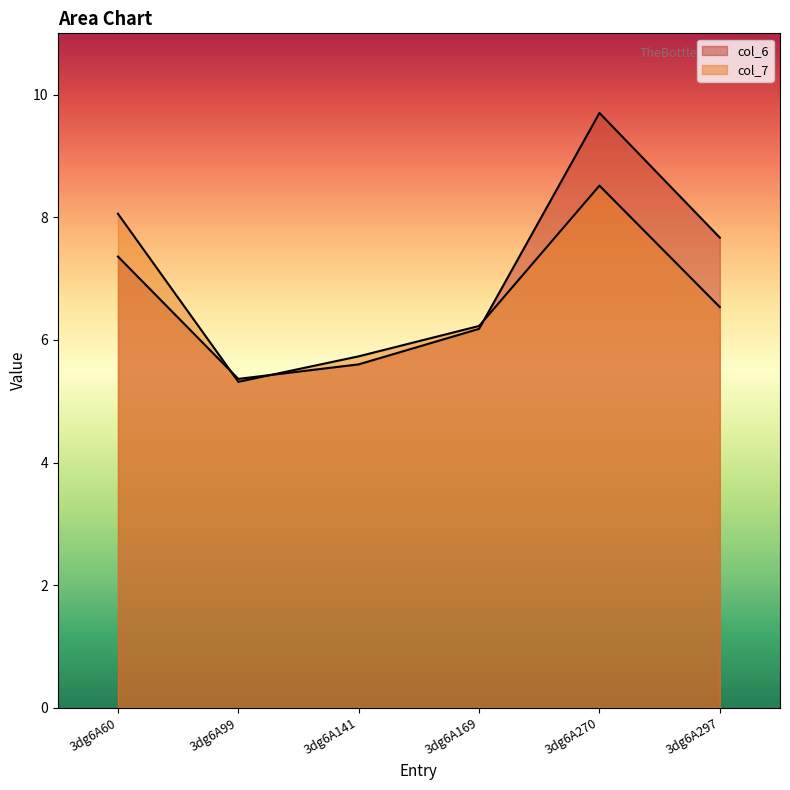

What is the greatest value displayed?

9.7